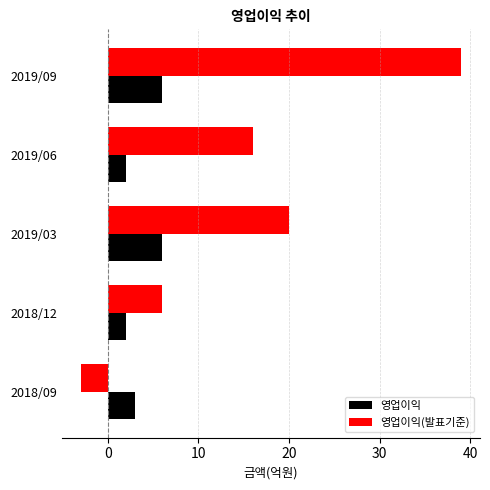

Rank the series at 2018/12 from highest to lowest value.

영업이익(발표기준), 영업이익